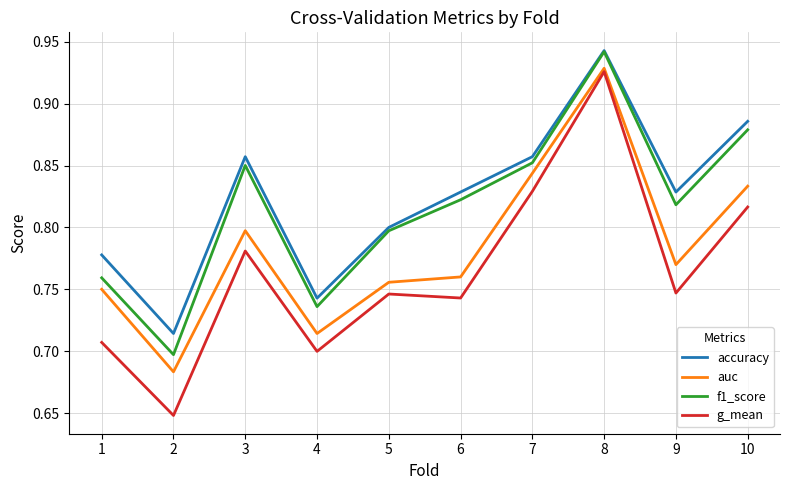

True or false: accuracy has more than 0 points higher than both neighbors.

True